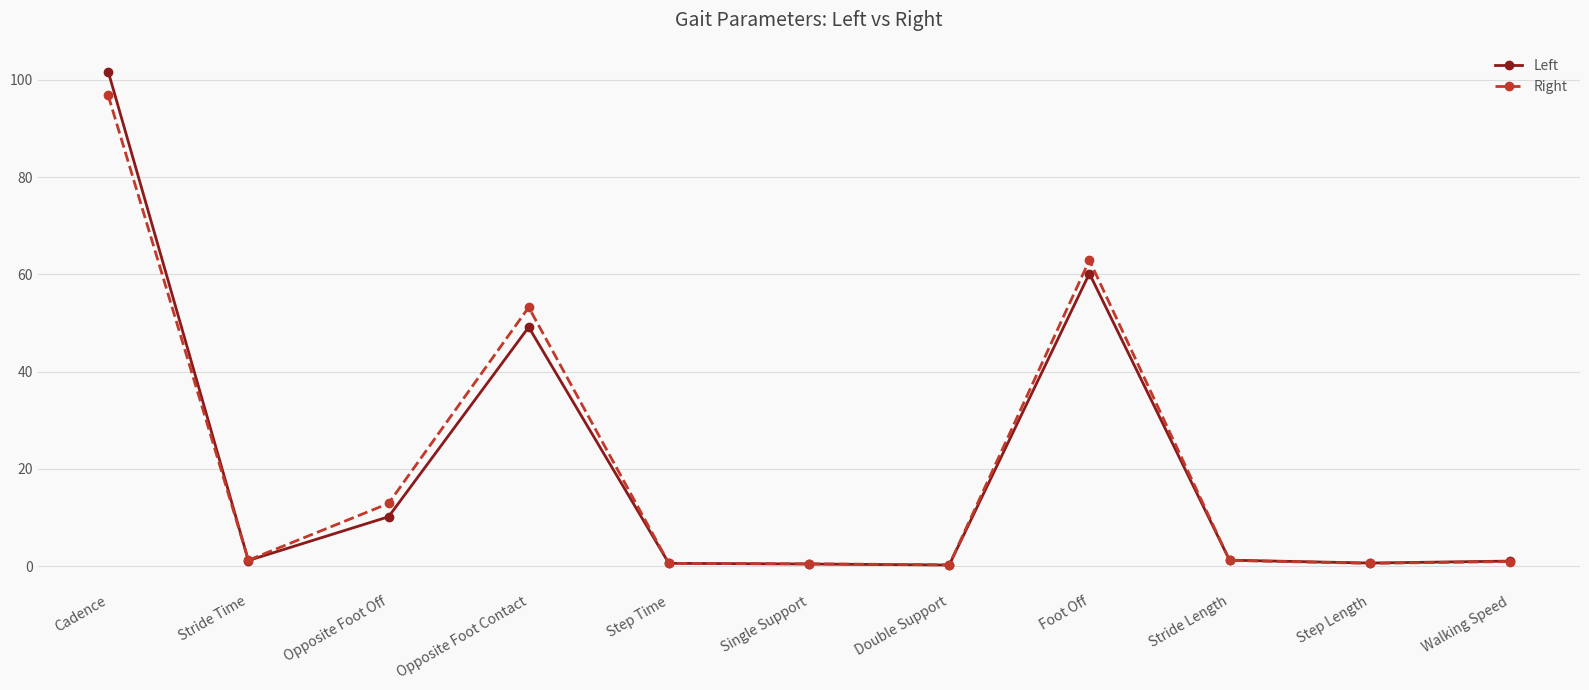

What is the highest value of the Right series?

96.8